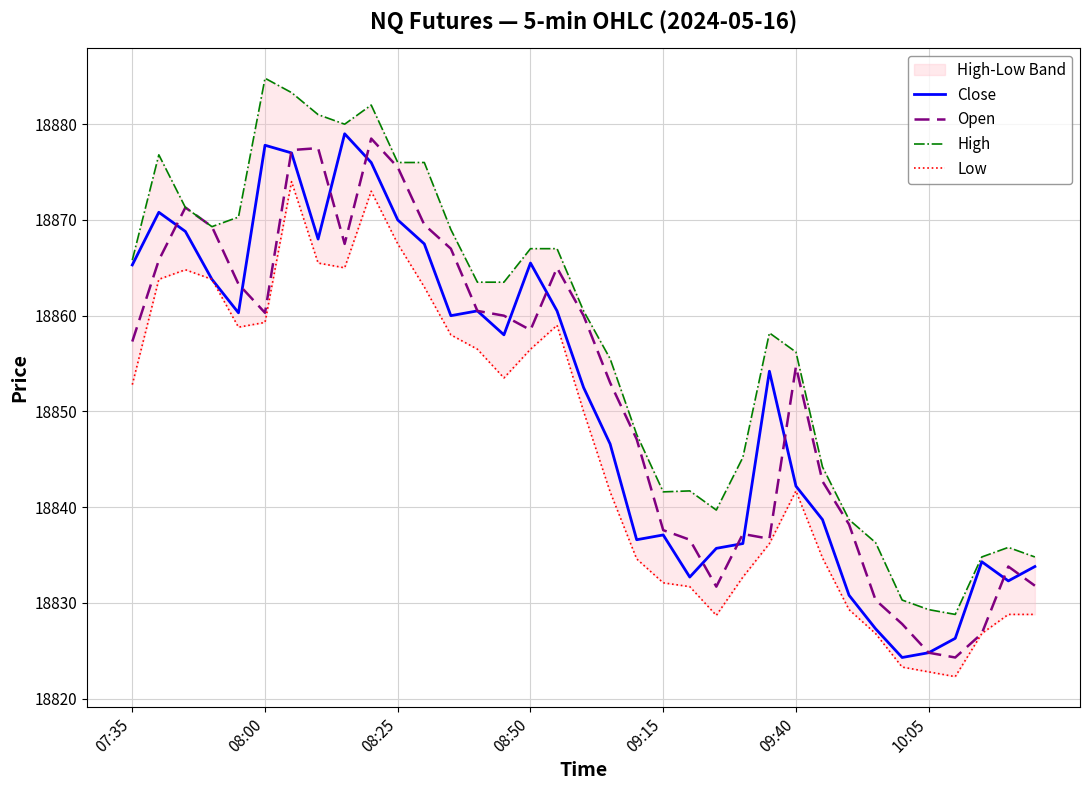

The Low series shows 18831.7 at 21. True or false?

True